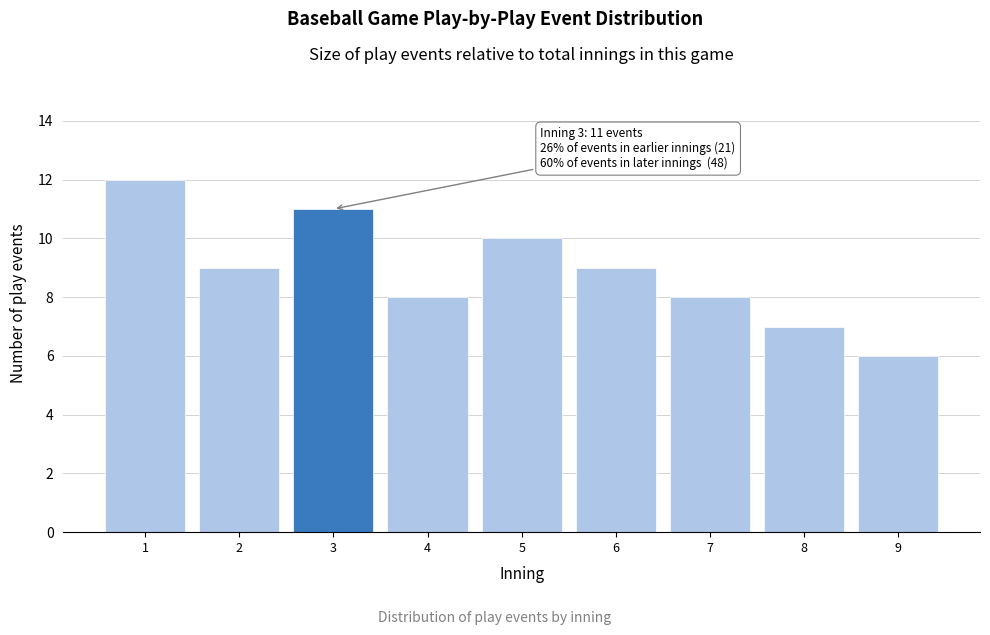

Reading right to left, transcribe all the data shown in this chart.

6	7	8	9	10	8	11	9	12